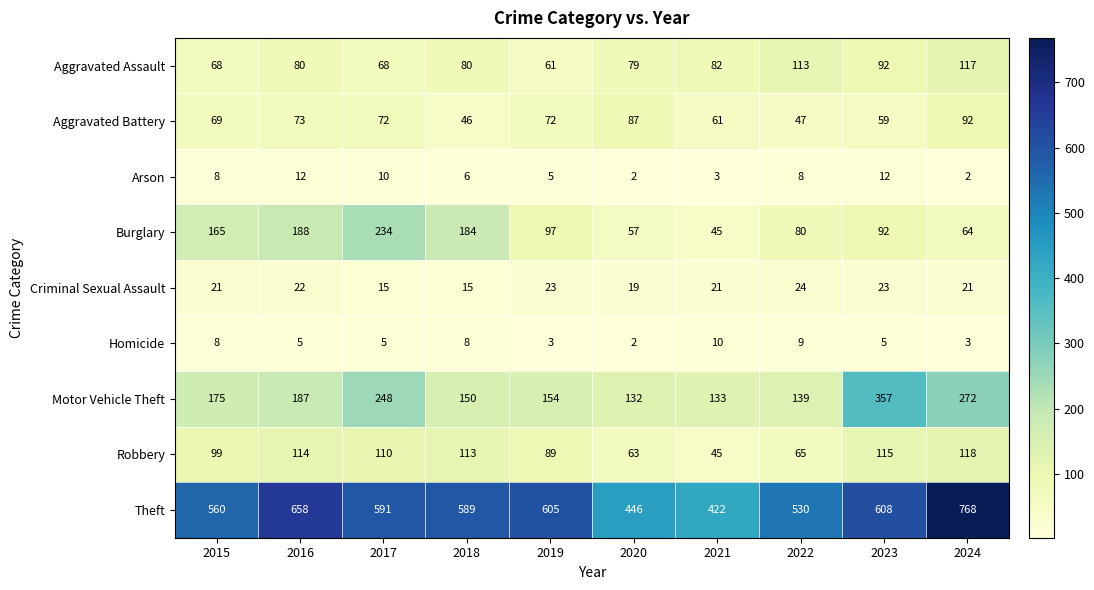

What is the approximate value of Criminal Sexual Assault at 2020?

19